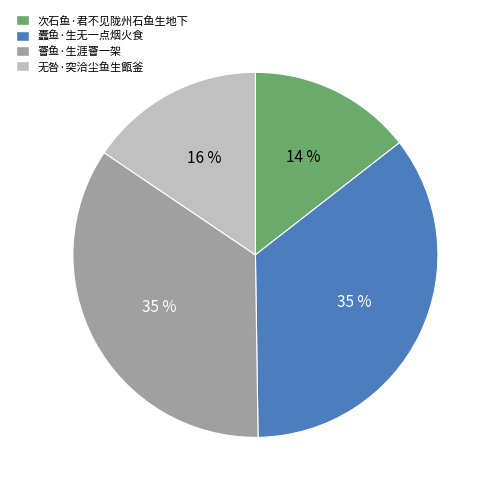

Is it true that 蠹鱼·生无一点烟火食 is 41% of the pie?

False